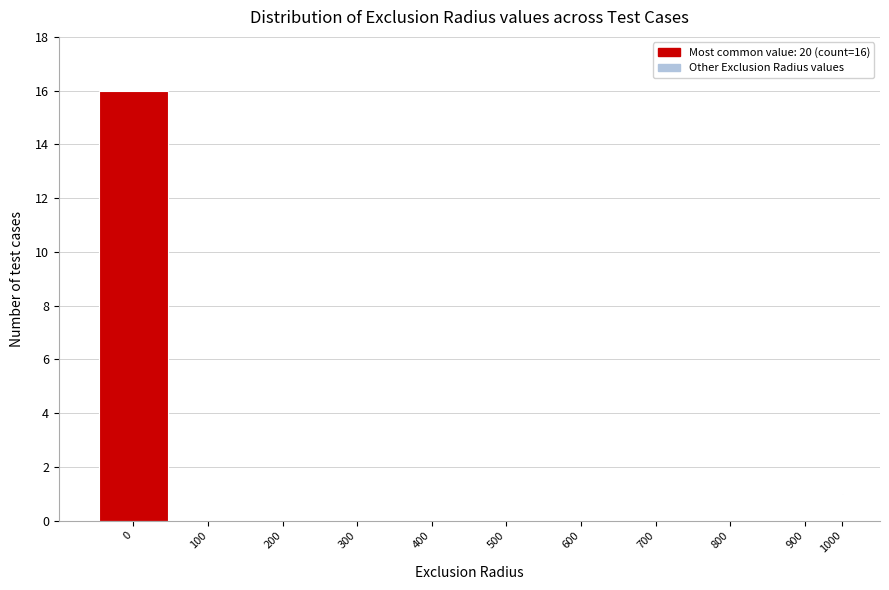

Reading right to left, what are all the values shown in this chart?

1000=1	900=0	800=0	700=0	600=0	500=0	400=0	300=0	200=0	100=0	0=16